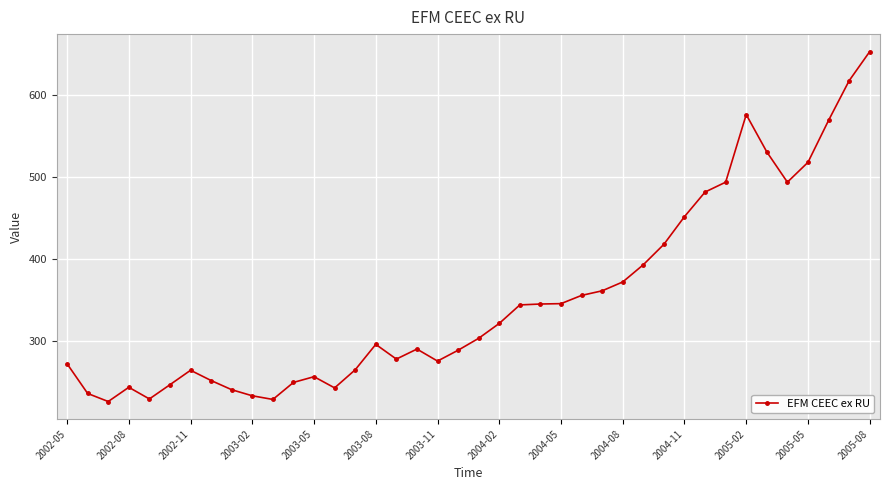

What is the maximum value shown in the chart?

652.5